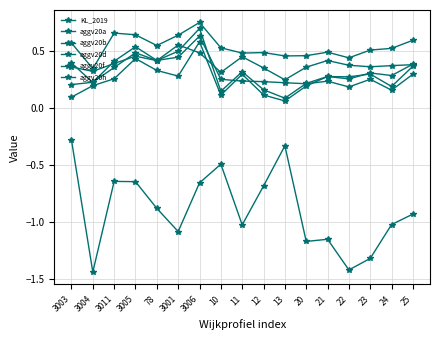

What is the average value of the aggv20d series?

0.3